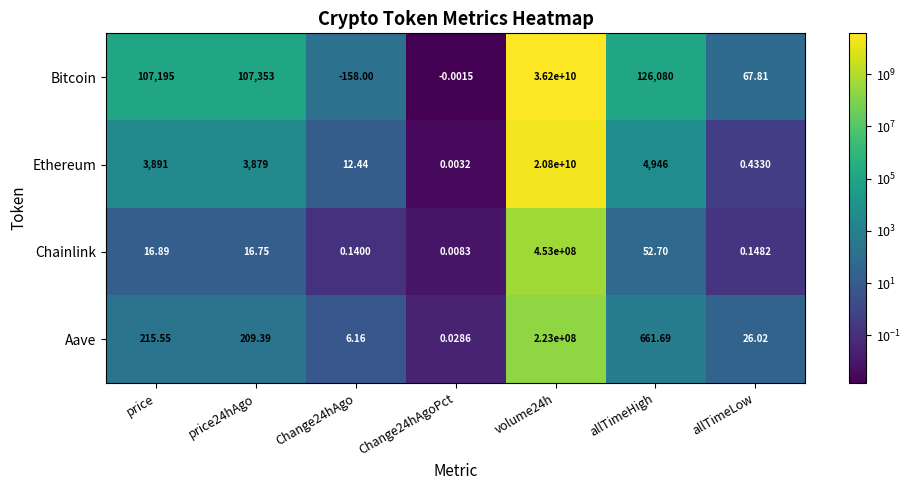

Which series has the widest spread of values?

Bitcoin